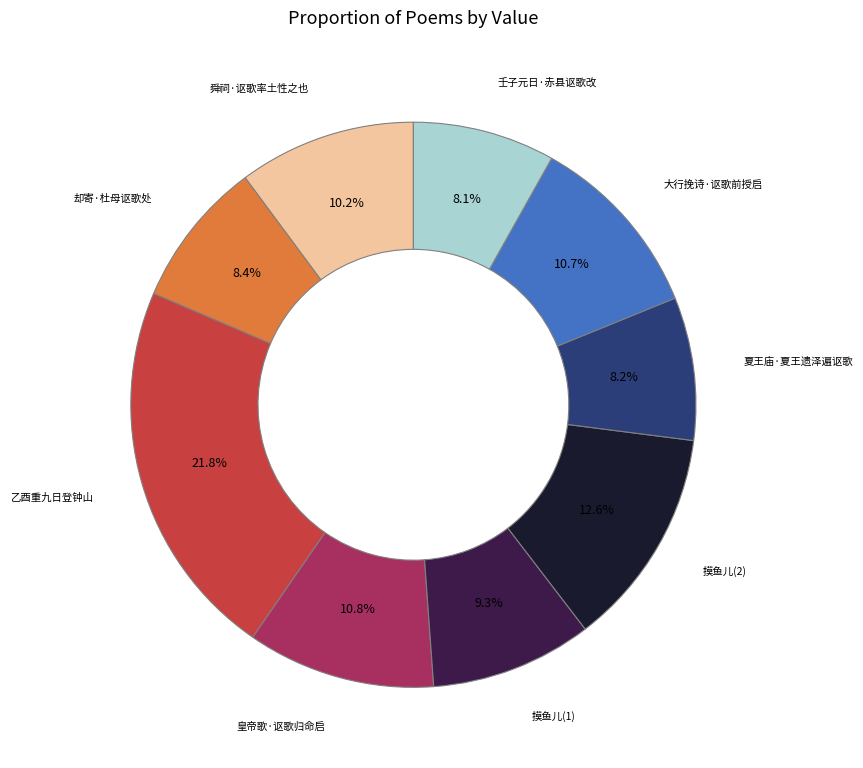

What percentage do 摸鱼儿(2) and 乙酉重九日登钟山 together represent?

34.4%